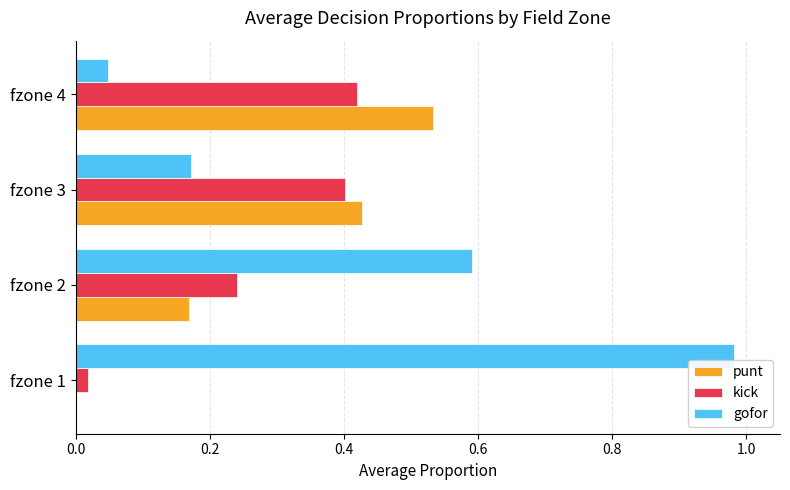

Is the value of gofor at fzone 1 greater than the value of kick at fzone 1?

Yes